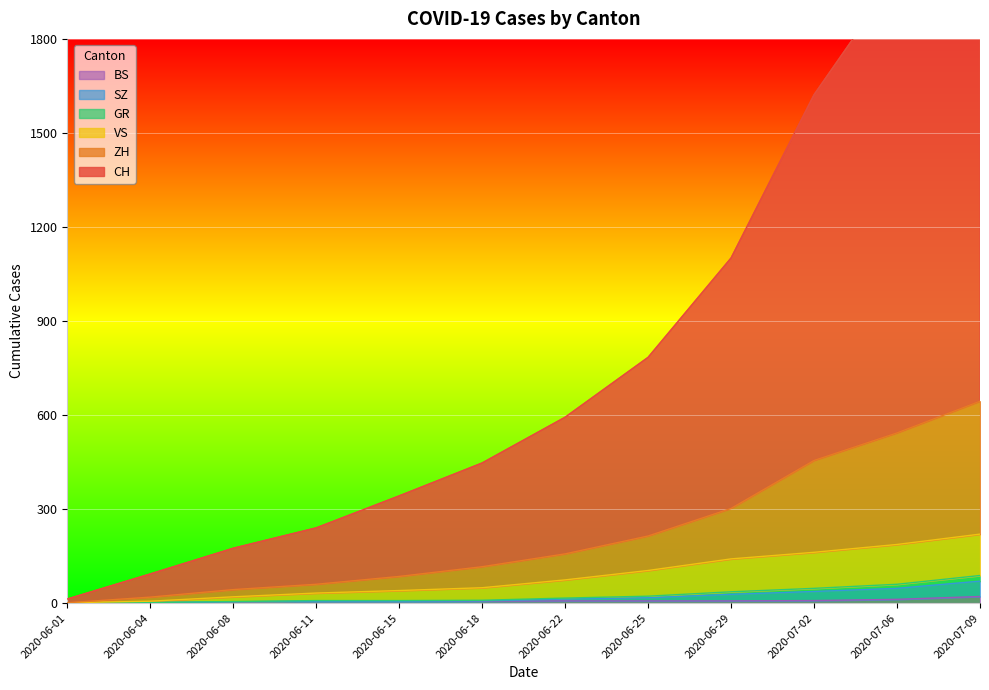

Reading right to left, extract all data points from this chart.

CH: 2020-07-09=2390	2020-07-06=2002	2020-07-02=1622	2020-06-29=1101	2020-06-25=784	2020-06-22=593	2020-06-18=447	2020-06-15=342	2020-06-11=240	2020-06-08=175	2020-06-04=93	2020-06-01=13
ZH: 2020-07-09=644	2020-07-06=543	2020-07-02=455	2020-06-29=302	2020-06-25=214	2020-06-22=157	2020-06-18=116	2020-06-15=85	2020-06-11=60	2020-06-08=43	2020-06-04=19	2020-06-01=1
BS: 2020-07-09=21	2020-07-06=12	2020-07-02=8	2020-06-29=7	2020-06-25=7	2020-06-22=7	2020-06-18=6	2020-06-15=5	2020-06-11=5	2020-06-08=4	2020-06-04=1	2020-06-01=0
SZ: 2020-07-09=88	2020-07-06=60	2020-07-02=47	2020-06-29=36	2020-06-25=22	2020-06-22=16	2020-06-18=9	2020-06-15=8	2020-06-11=8	2020-06-08=5	2020-06-04=2	2020-06-01=0
GR: 2020-07-09=70	2020-07-06=47	2020-07-02=37	2020-06-29=28	2020-06-25=17	2020-06-22=13	2020-06-18=7	2020-06-15=6	2020-06-11=6	2020-06-08=4	2020-06-04=1	2020-06-01=0
VS: 2020-07-09=220	2020-07-06=187	2020-07-02=162	2020-06-29=141	2020-06-25=104	2020-06-22=74	2020-06-18=49	2020-06-15=40	2020-06-11=32	2020-06-08=20	2020-06-04=6	2020-06-01=1